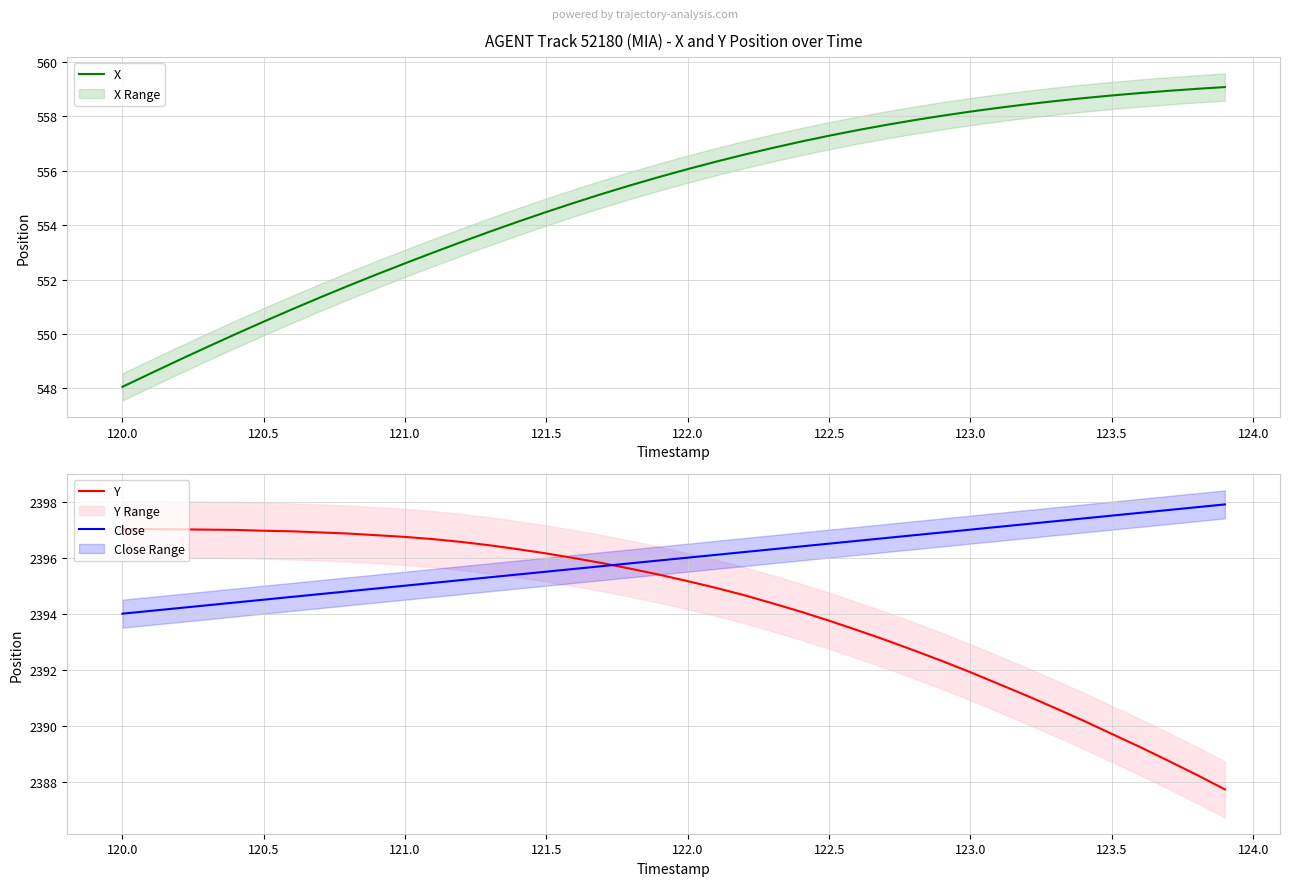

The X series shows 548.1 at 120.0. True or false?

True